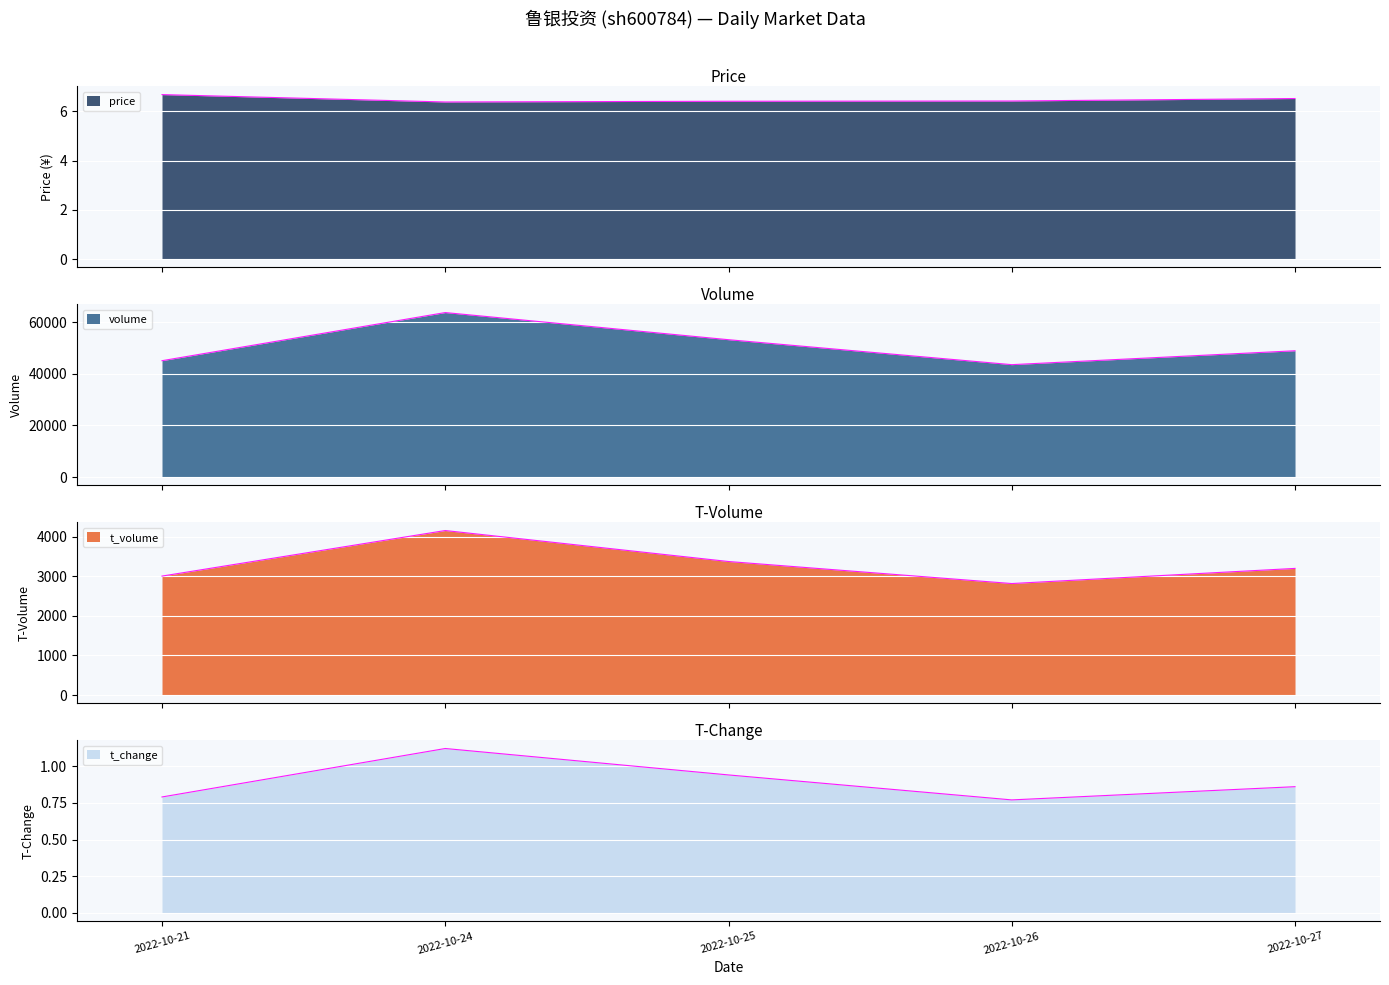

Reading left to right, list all the values displayed in this chart.

price_line: 2022-10-21=6.7	2022-10-24=6.4	2022-10-25=6.4	2022-10-26=6.4	2022-10-27=6.5
volume_line: 2022-10-21=45106.0	2022-10-24=63767.0	2022-10-25=53245.0	2022-10-26=43573.0	2022-10-27=48957.0
t_volume_line: 2022-10-21=3002.0	2022-10-24=4152.0	2022-10-25=3370.0	2022-10-26=2814.0	2022-10-27=3196.0
t_change_line: 2022-10-21=0.8	2022-10-24=1.1	2022-10-25=0.9	2022-10-26=0.8	2022-10-27=0.9